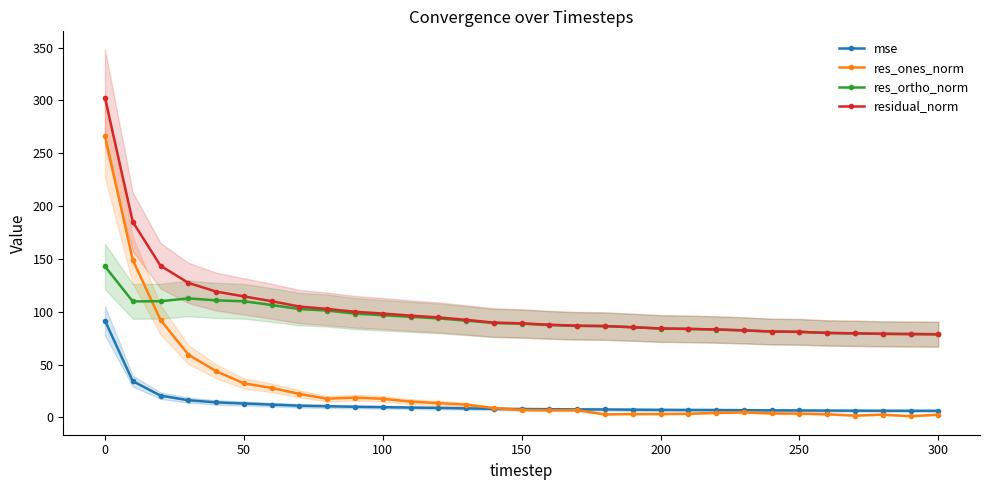

The residual_norm series shows 98.3 at 100. True or false?

True